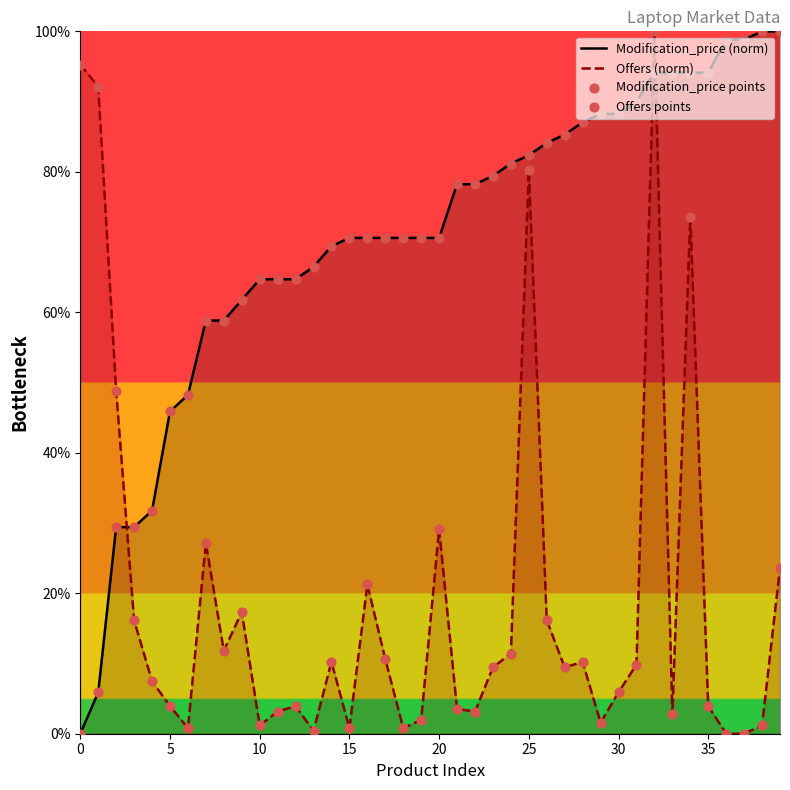

What are all the series names shown in the legend?

Modification_price (norm), Offers (norm), Modification_price points, Offers points